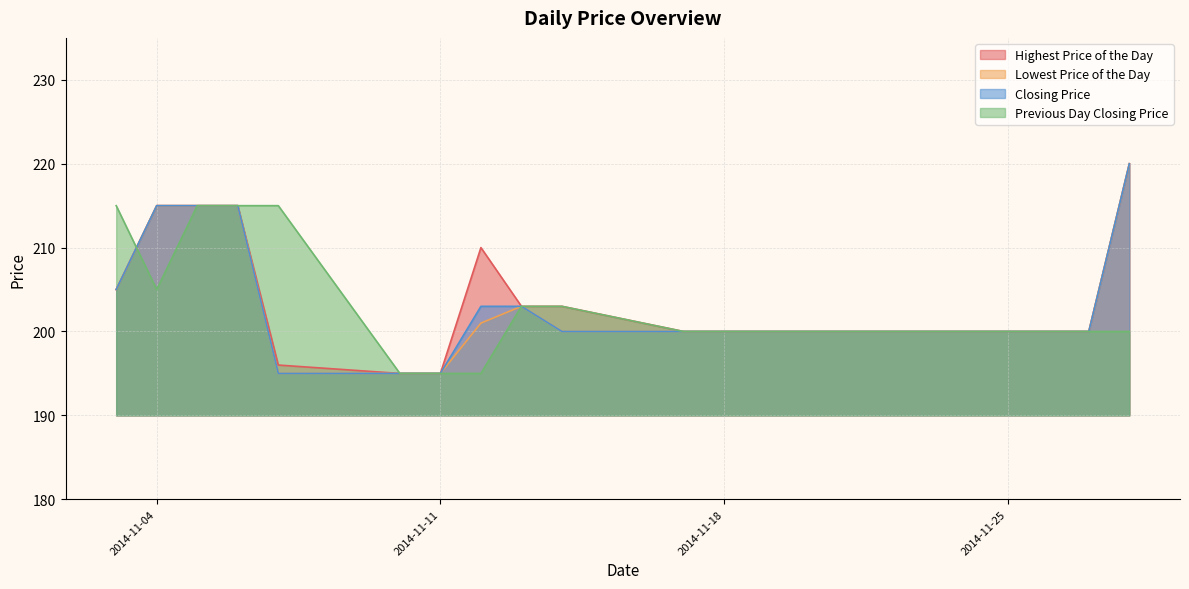

What is the lowest value of the Highest Price of the Day series?

195